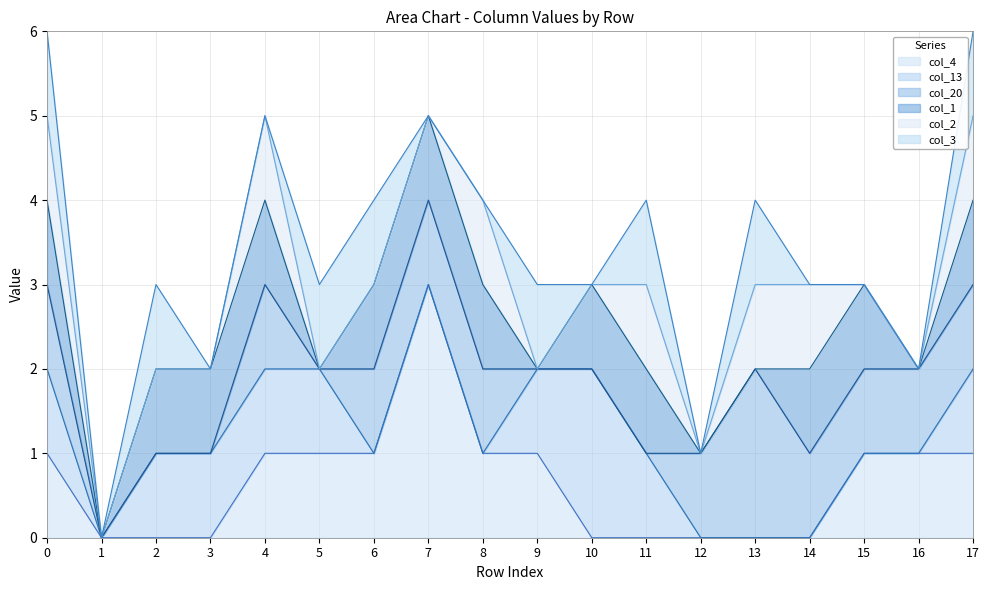

Count the col_20 values in the range 0 to 1.

17